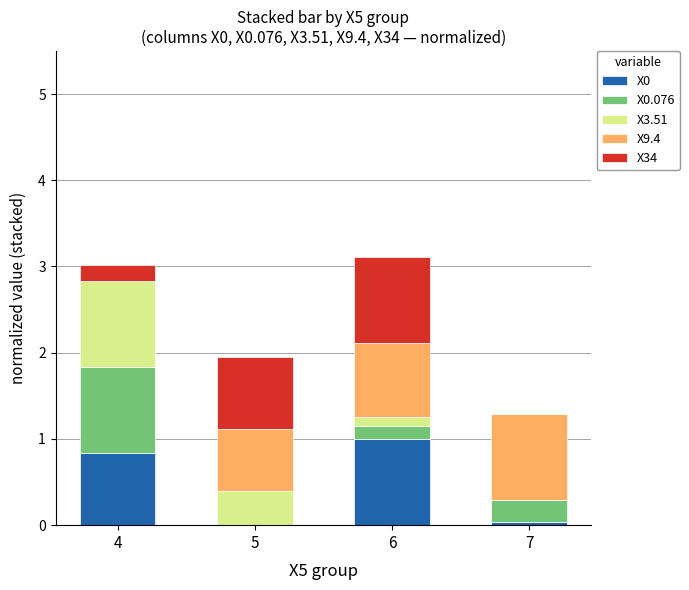

What is the maximum value for X0?

1.0